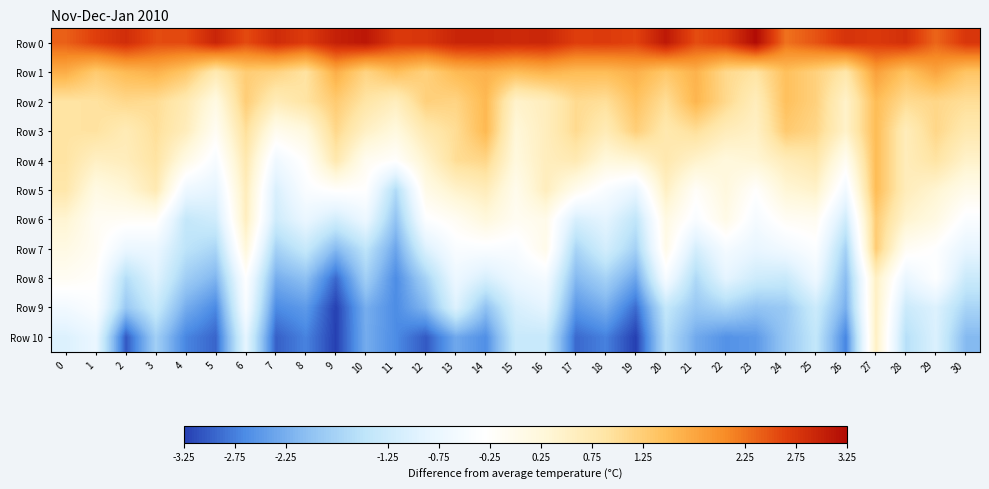

What is the difference between the highest and lowest values at 27?

2.2